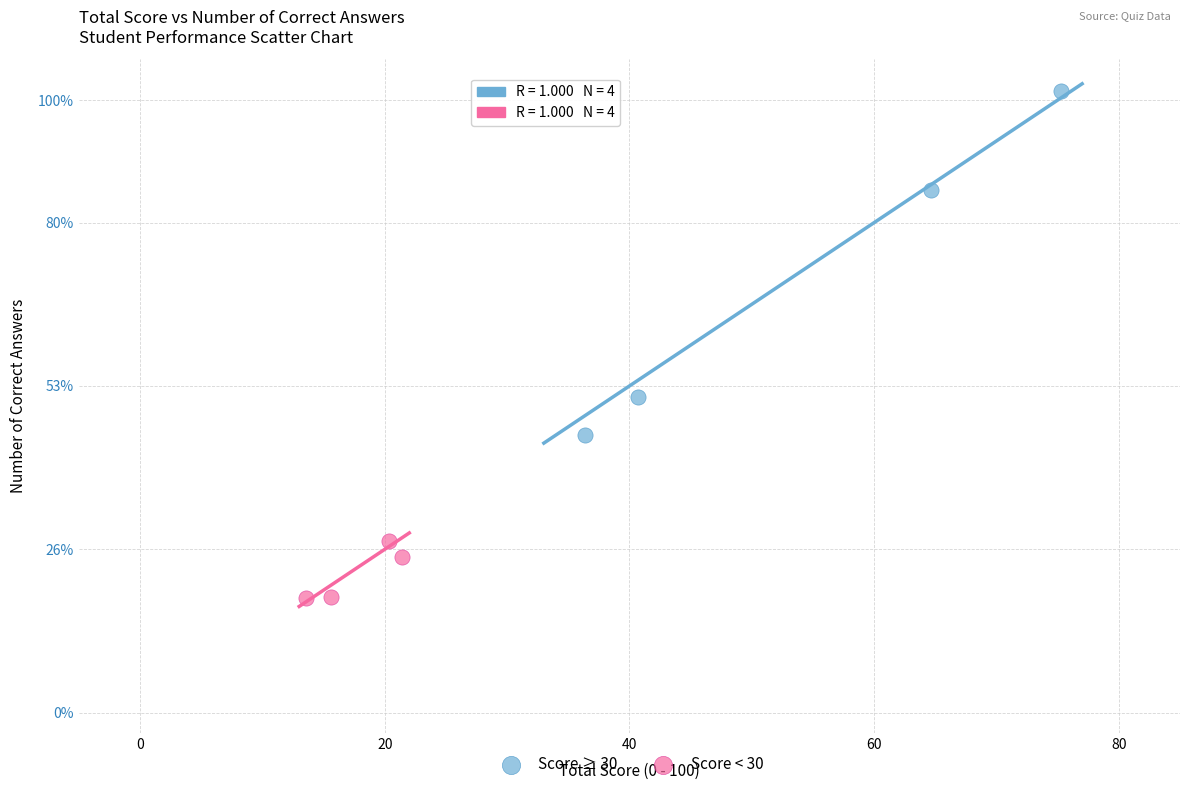

What are all the series names shown in the legend?

Score ≥ 30, Score < 30